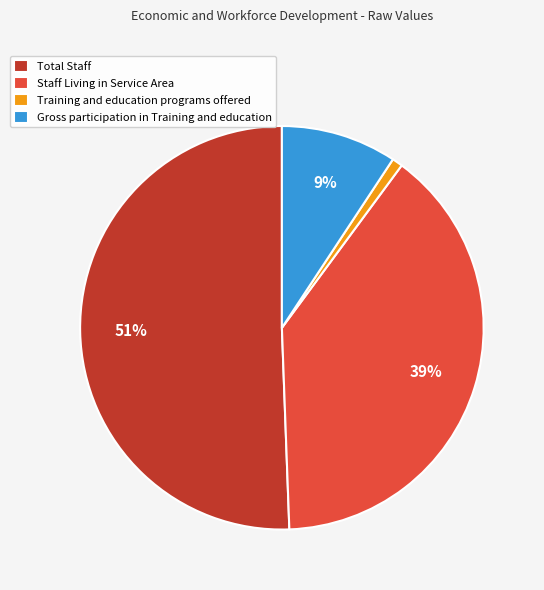

How many slices are in this pie chart?

4